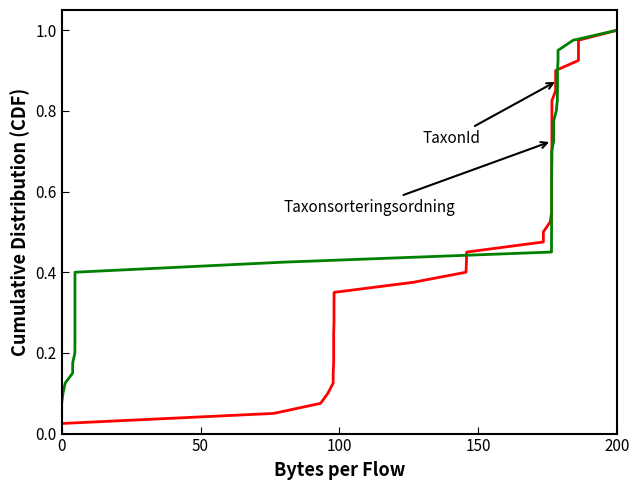

Rank the series by their maximum value, from lowest to highest.

Taxonsorteringsordning, TaxonId